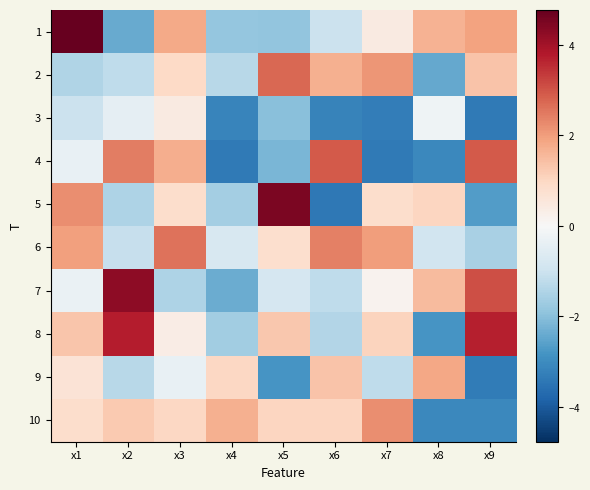

List the series in order of their peak value, lowest first.

3, 9, 10, 6, 2, 4, 8, 7, 5, 1